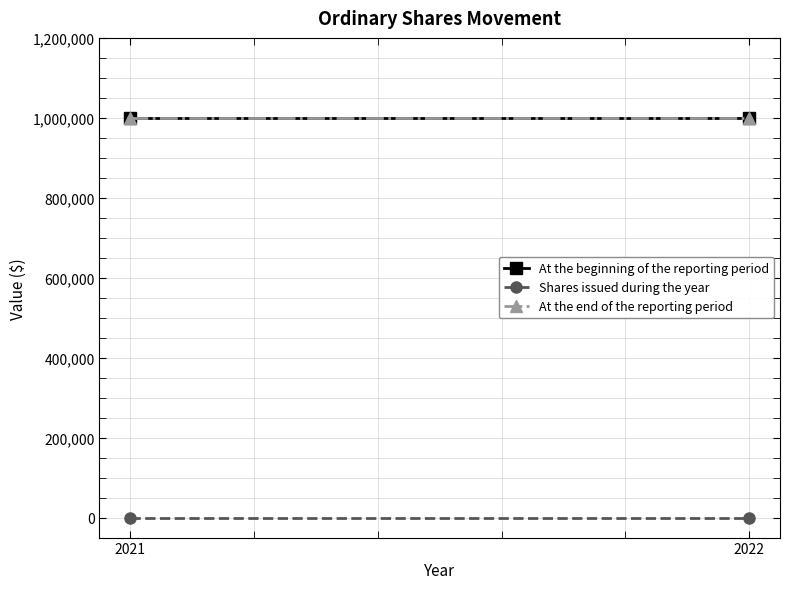

How many data points does each series have?

2